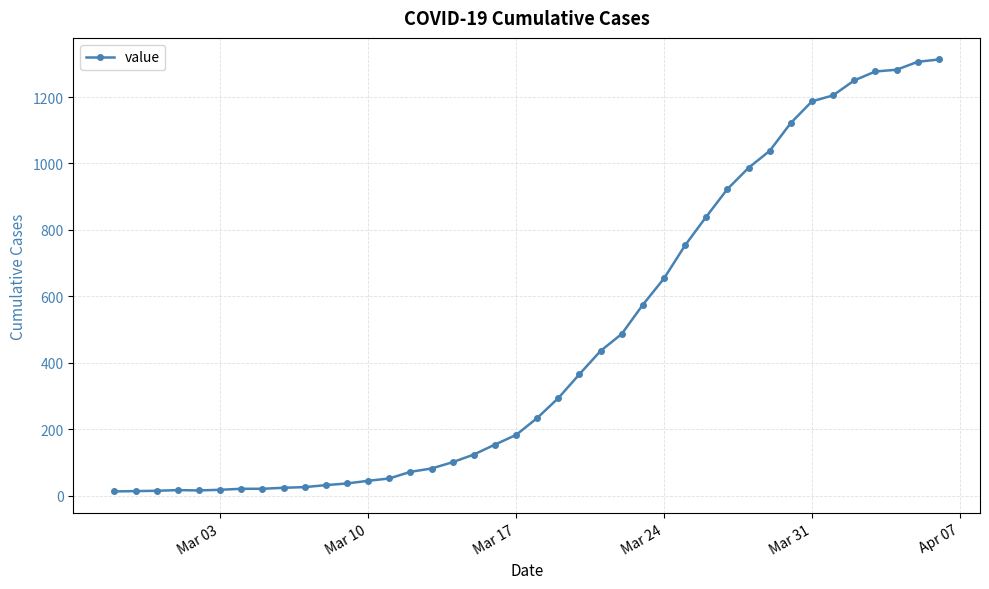

What is the maximum value shown in the chart?

1313